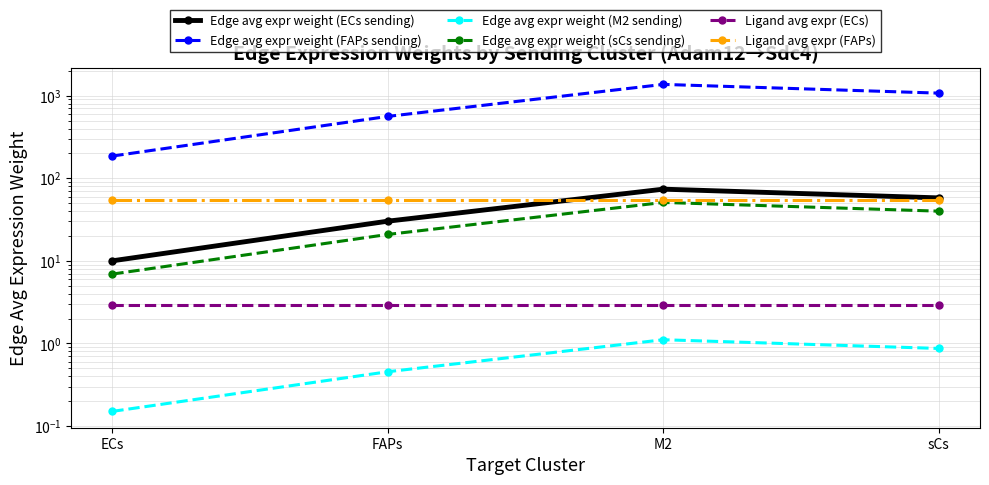

Reading left to right, what are all the values shown in this chart?

Edge avg expr weight (ECs sending): ECs=10.0	FAPs=30.2	M2=73.8	sCs=57.9
Edge avg expr weight (FAPs sending): ECs=185.8	FAPs=561.0	M2=1369.0	sCs=1073.4
Edge avg expr weight (M2 sending): ECs=0.2	FAPs=0.5	M2=1.1	sCs=0.9
Edge avg expr weight (sCs sending): ECs=6.9	FAPs=20.9	M2=51.0	sCs=40.0
Ligand avg expr (ECs): ECs=2.9	FAPs=2.9	M2=2.9	sCs=2.9
Ligand avg expr (FAPs): ECs=54.0	FAPs=54.0	M2=54.0	sCs=54.0